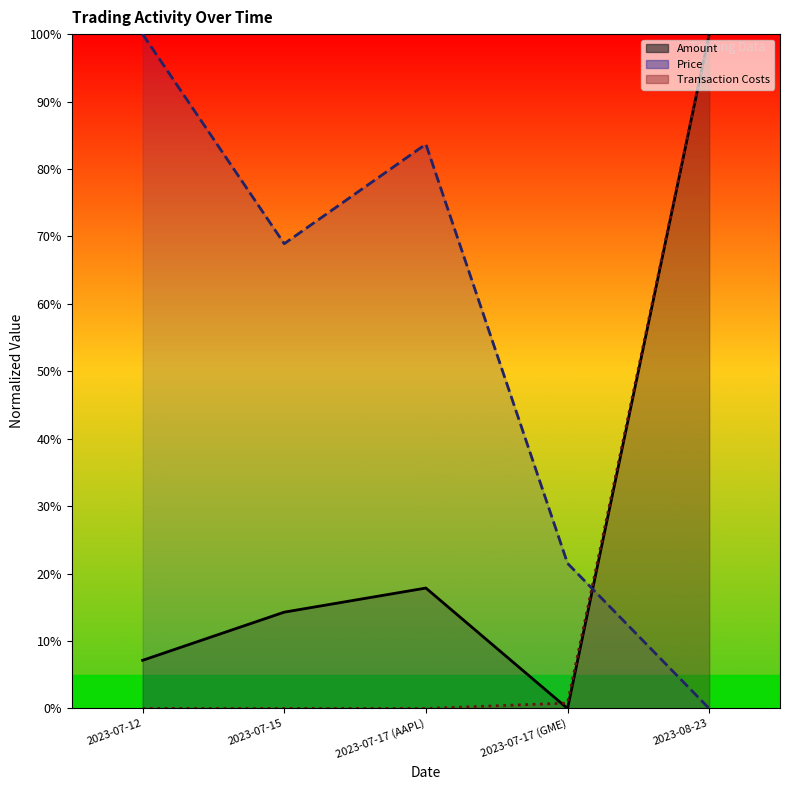

Rank the series by their average value, from lowest to highest.

Transaction Costs, Amount, Price